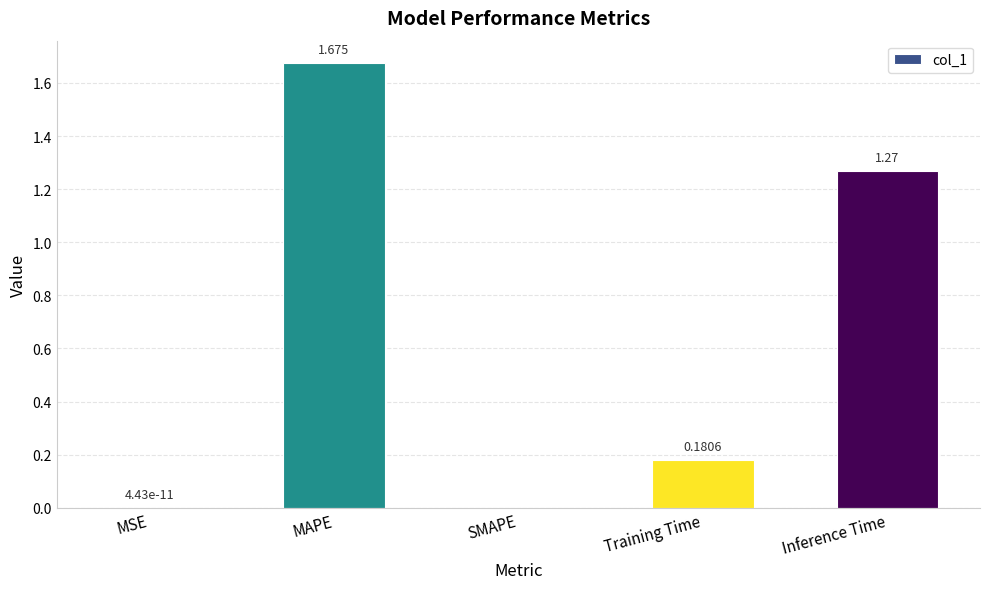

Which category has the highest value across all series?

MAPE